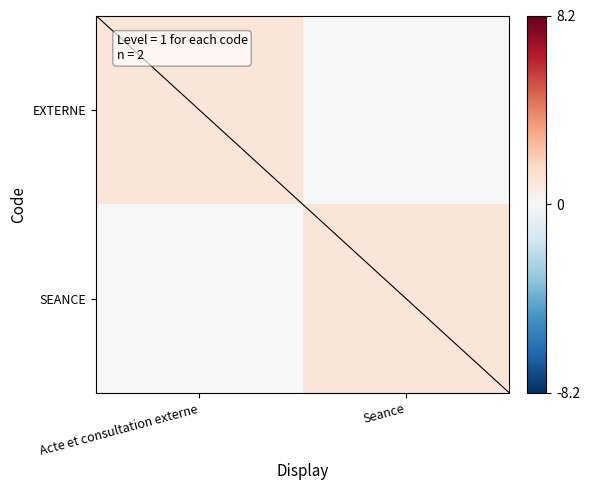

True or false: SEANCE has a value of -1 at Acte et consultation externe.

False